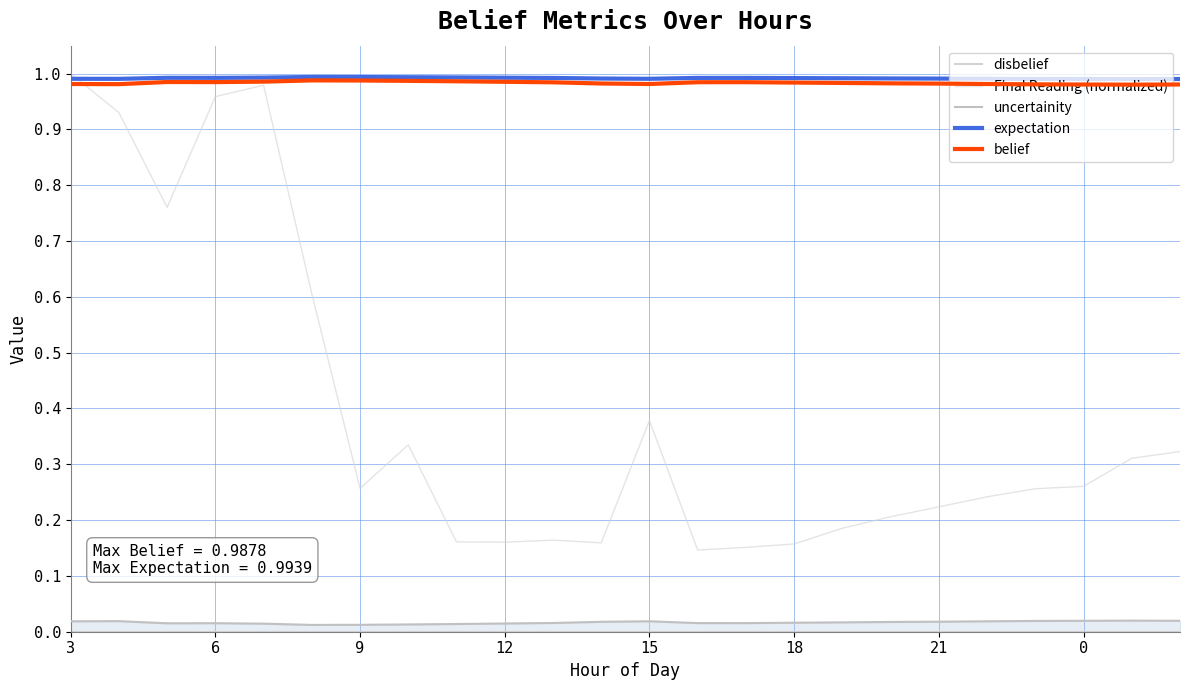

What is the difference between the Final Reading (normalized) values at 19 and 12?

0.1